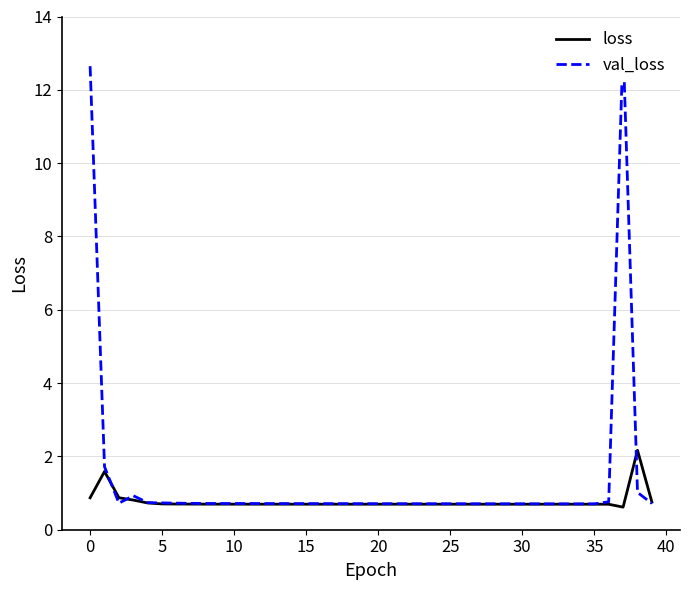

Is this an area chart (filled region under the line)?

No